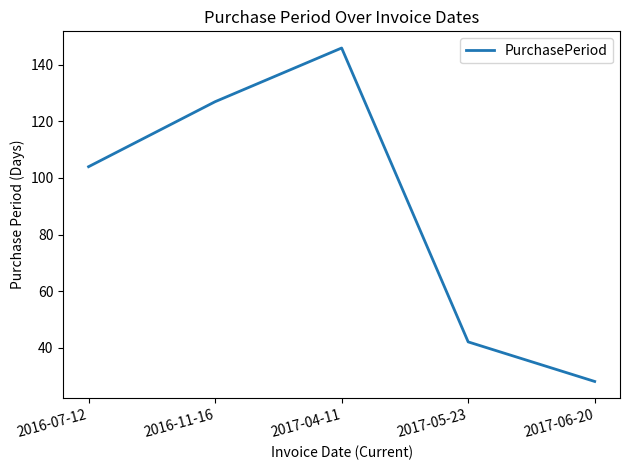

What is the change in value from 2016-11-16 to 2017-06-20?

-99